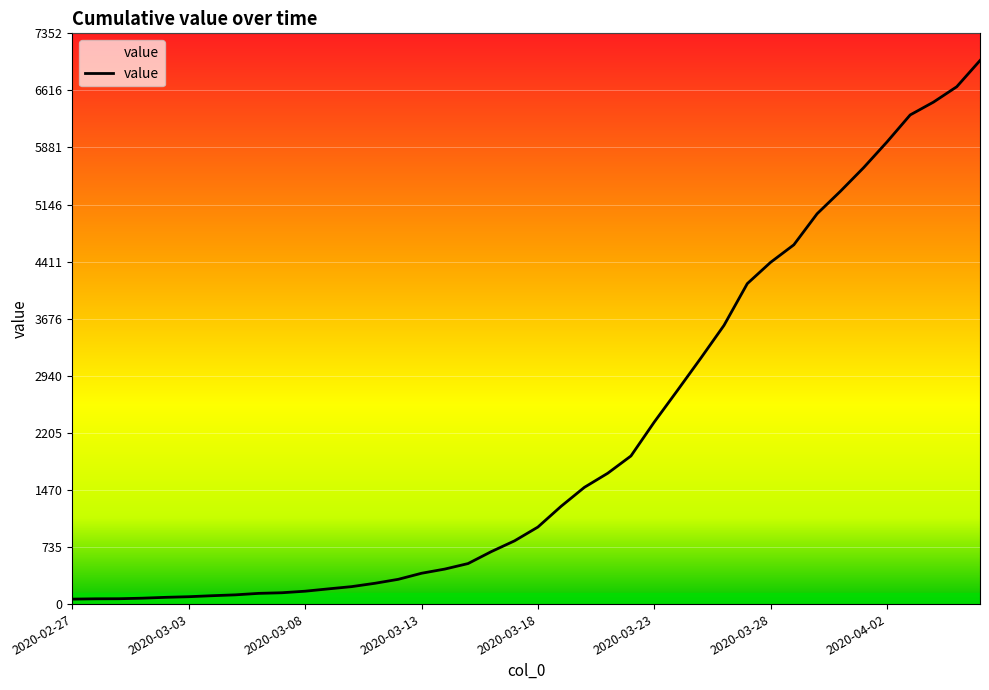

What is the maximum value shown in the chart?

7002